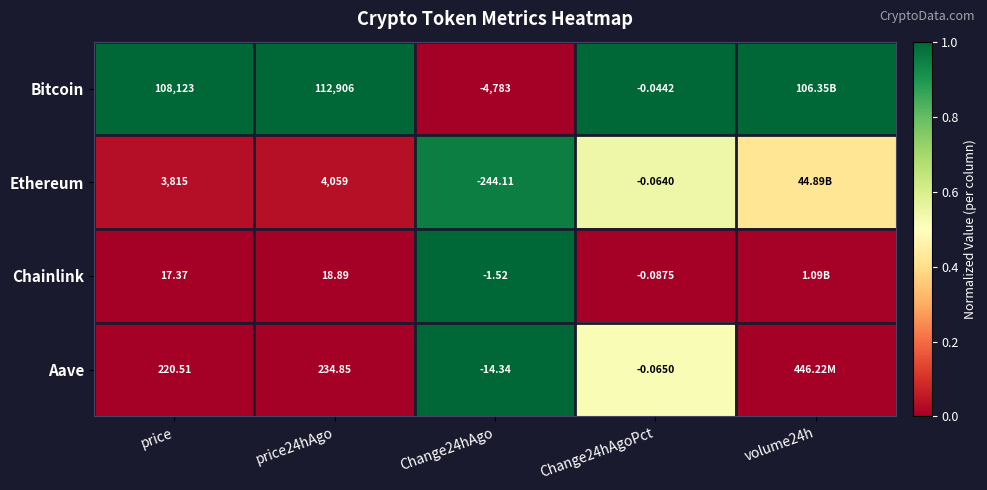

At Change24hAgo, list the series in order from largest to smallest.

Chainlink, Aave, Ethereum, Bitcoin